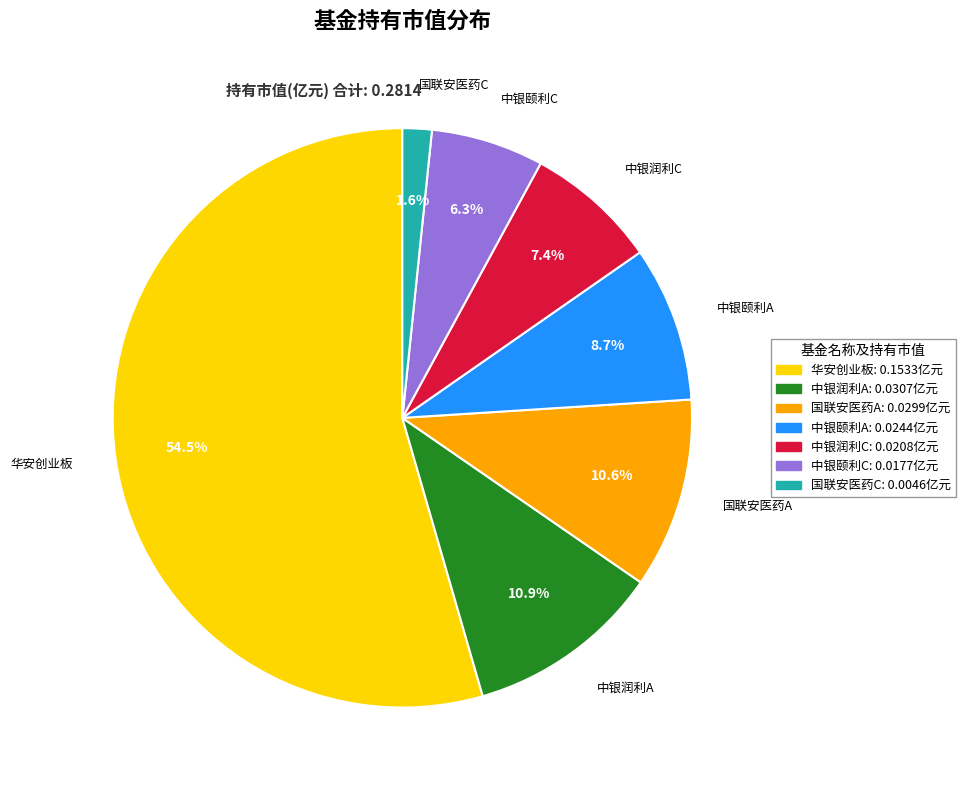

Is there a majority slice in this chart?

Yes